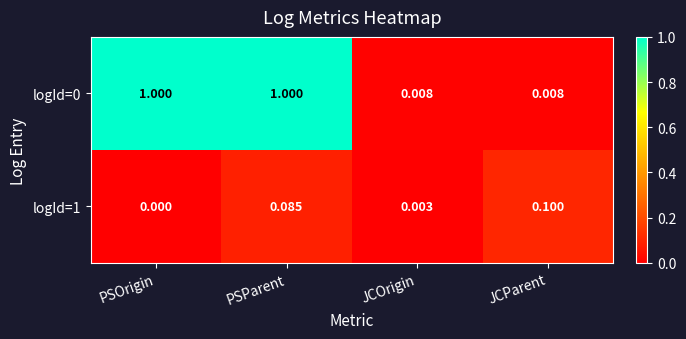

Where is logId=1 nearest to the value 0?

PSOrigin